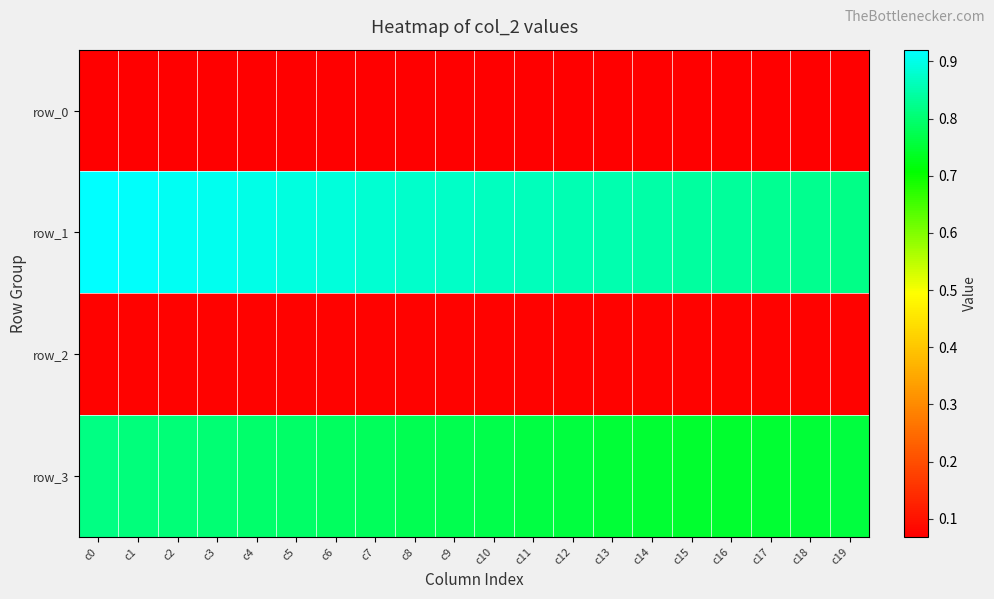

What is the sum of the row_0 values at c17 and c19?

0.1